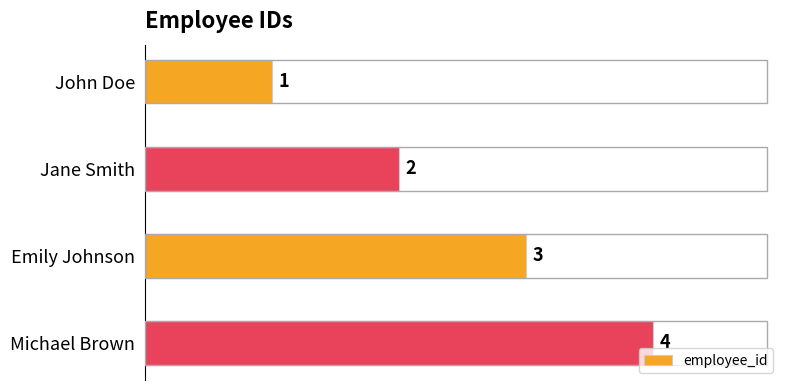

Rank the categories by value from lowest to highest.

John Doe, Jane Smith, Emily Johnson, Michael Brown